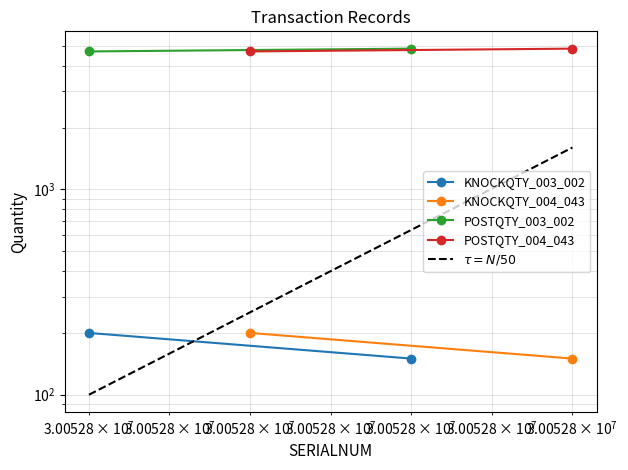

What is the sum of all KNOCKQTY_003_002 values?

350